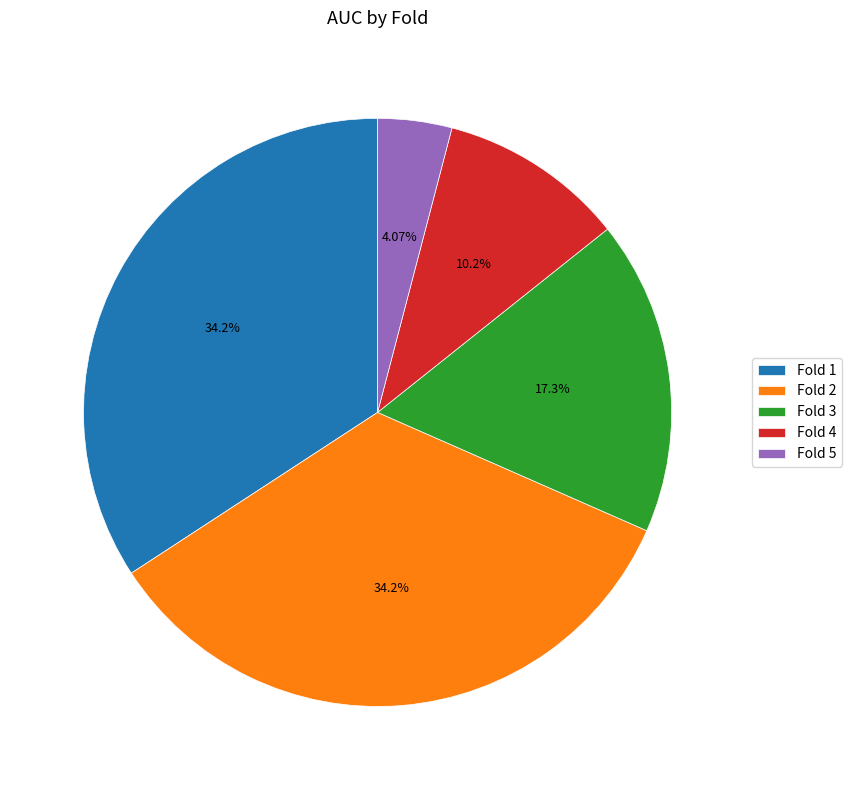

Is Fold 3 the majority of the pie?

No